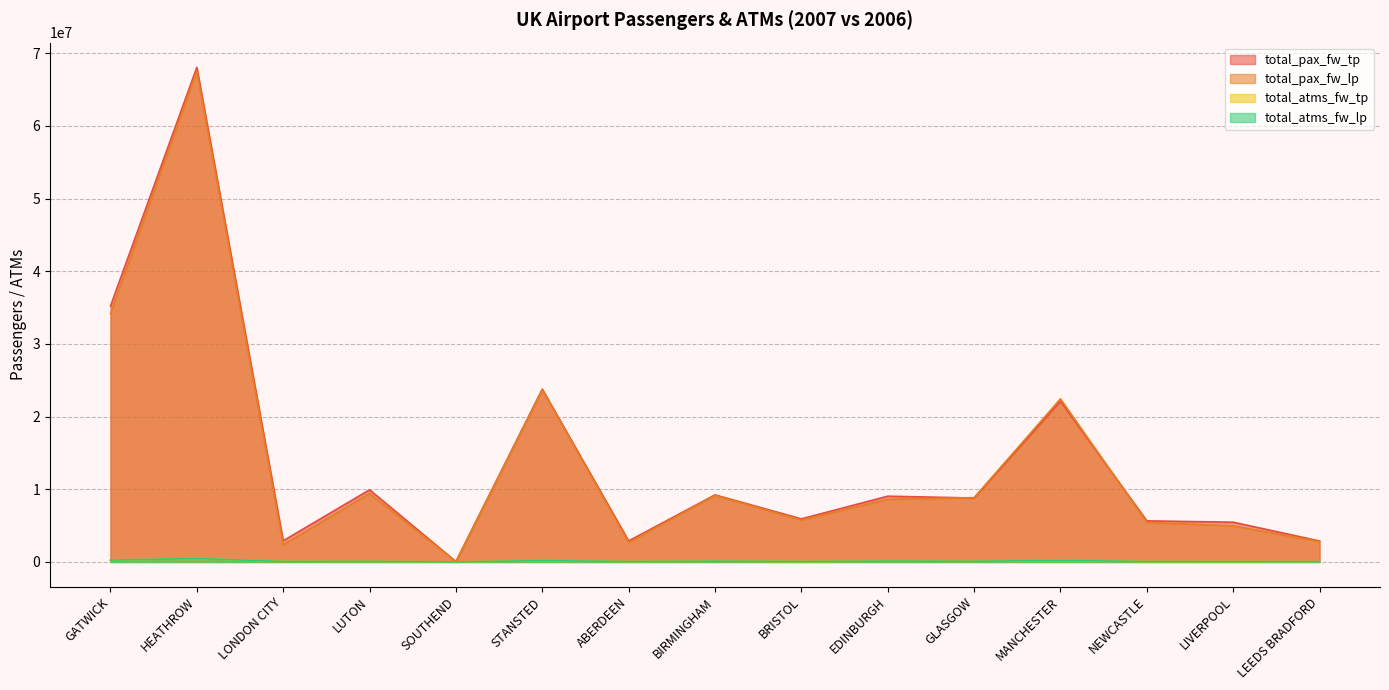

How many distinct data groups are displayed?

4